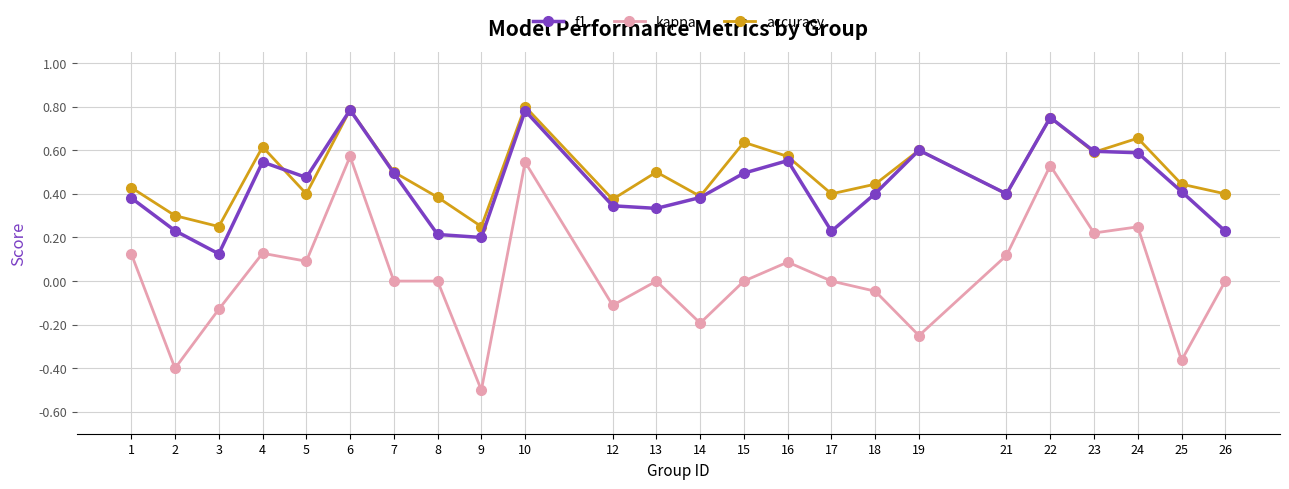

The f1 series shows 0.2 at 25. True or false?

False